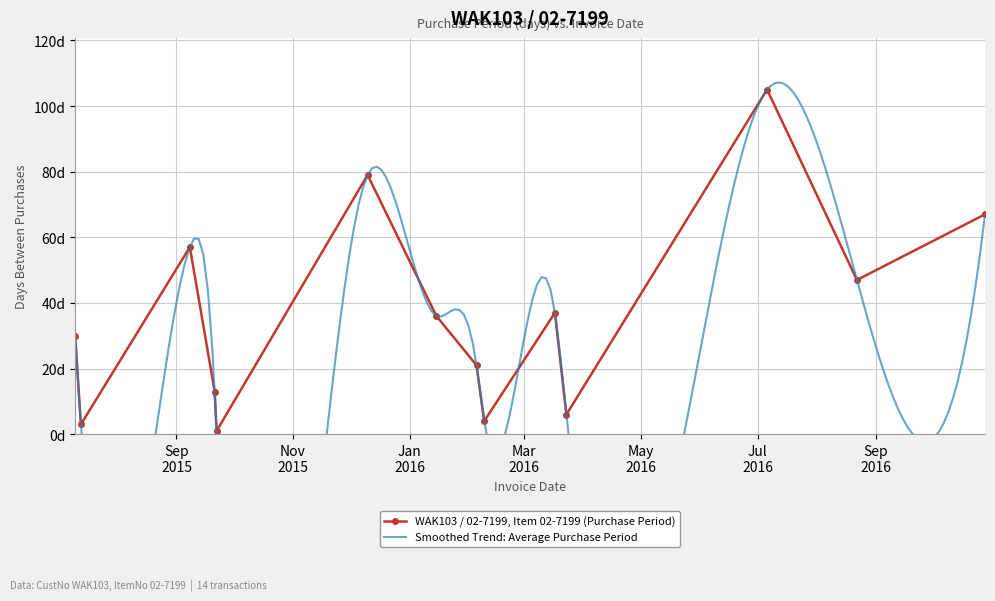

List the labels in order of value, largest first.

2016-07-06, 2015-12-10, 2016-10-28, 2015-09-08, 2016-08-22, 2016-03-17, 2016-01-15, 2015-07-10, 2016-02-05, 2015-09-21, 2016-03-23, 2016-02-09, 2015-07-13, 2015-09-22